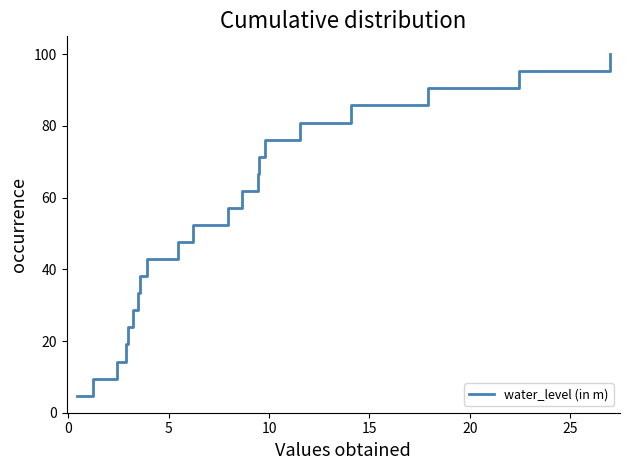

What is the difference between the maximum and minimum values?

95.2